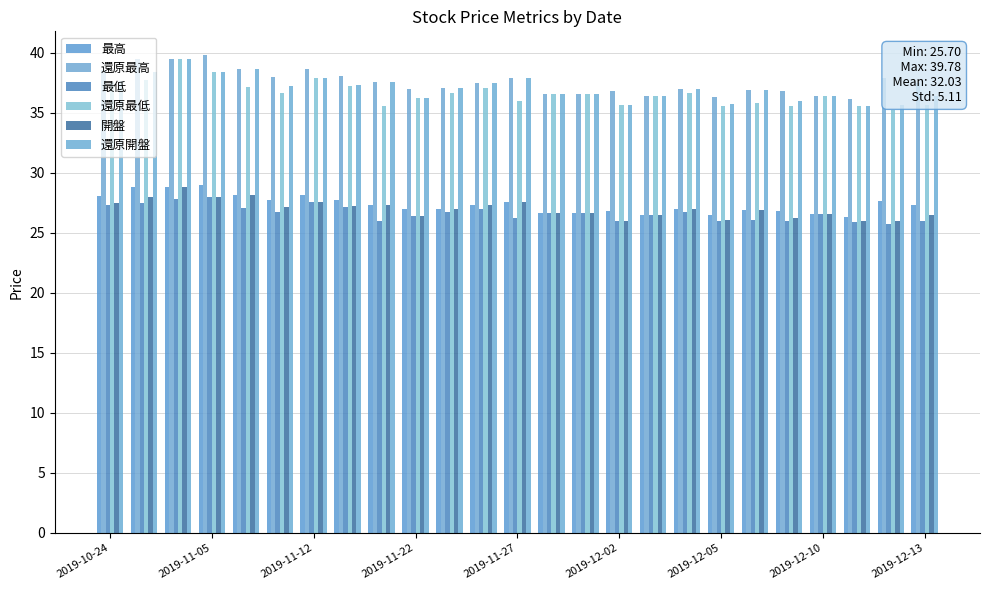

How many bars are there in total?

150